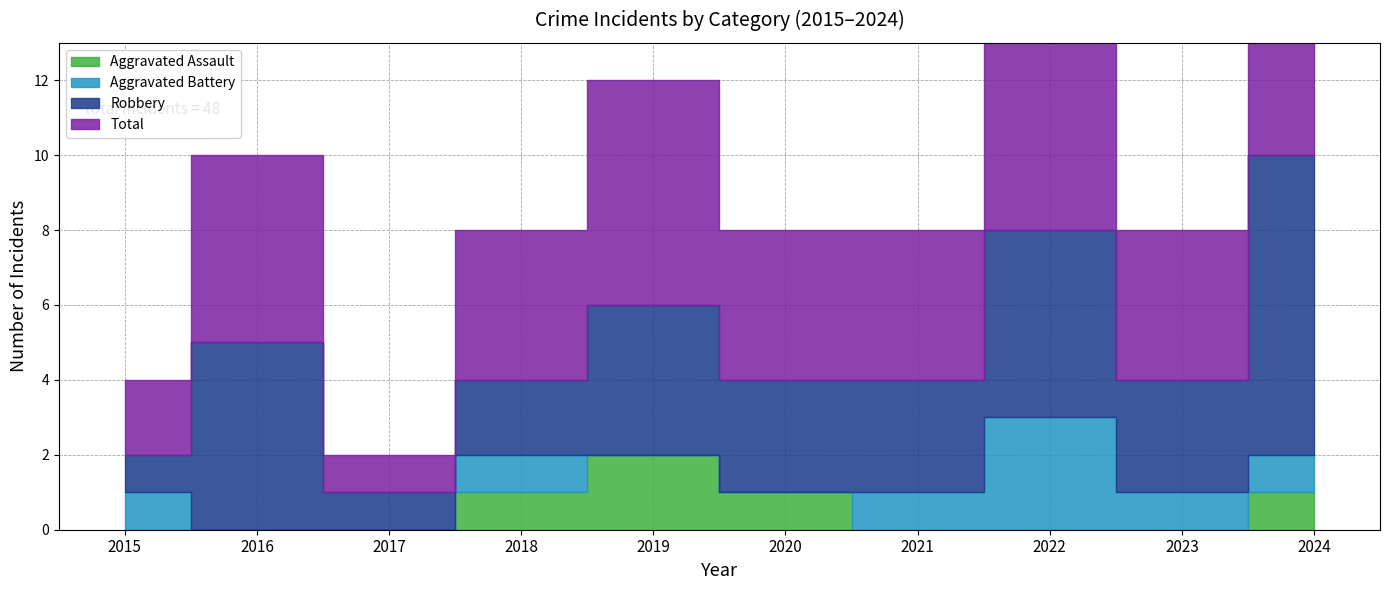

Where is the first local maximum for Total?

2016